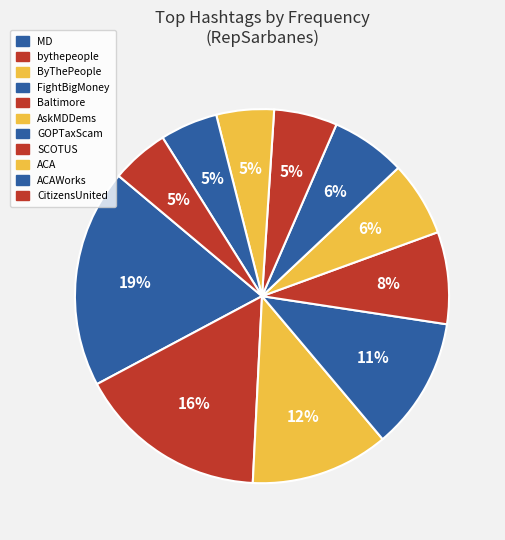

How many slices are in this pie chart?

11